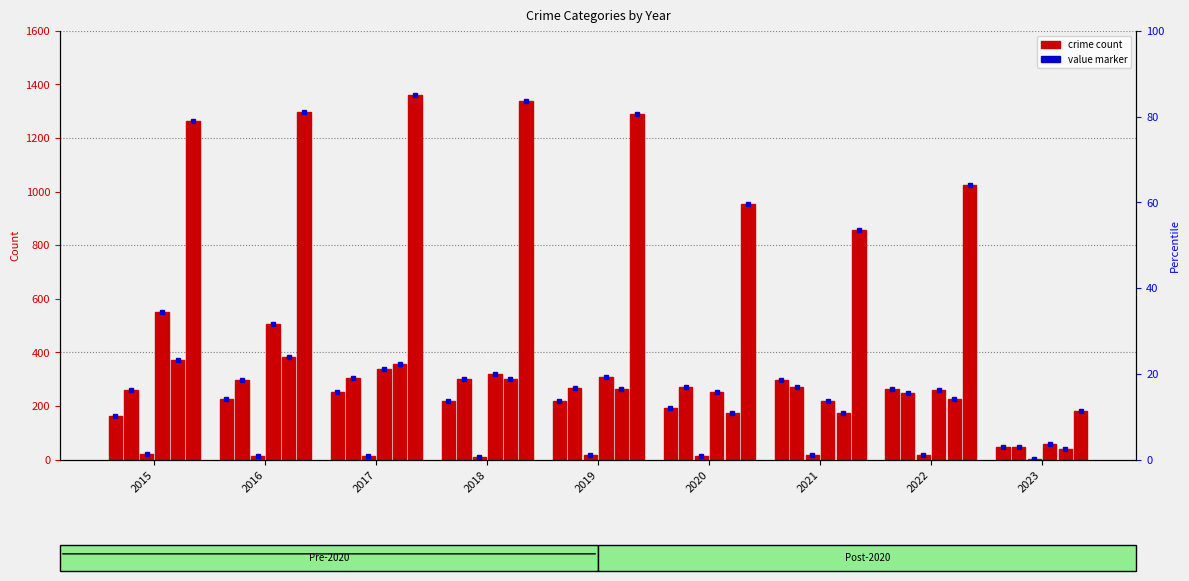

Reading left to right, what are all the values shown in this chart?

Aggravated Assault: 2015=164	2016=225	2017=251	2018=220	2019=220	2020=192	2021=295	2022=264	2023=46
Aggravated Battery: 2015=260	2016=298	2017=303	2018=302	2019=267	2020=269	2021=270	2022=248	2023=45
Arson: 2015=22	2016=14	2017=12	2018=8	2019=16	2020=12	2021=18	2022=16	2023=2
Burglary: 2015=552	2016=505	2017=339	2018=319	2019=308	2020=252	2021=220	2022=261	2023=59
Robbery: 2015=372	2016=381	2017=356	2018=302	2019=264	2020=174	2021=175	2022=226	2023=41
Theft: 2015=1263	2016=1297	2017=1359	2018=1337	2019=1288	2020=954	2021=856	2022=1023	2023=182